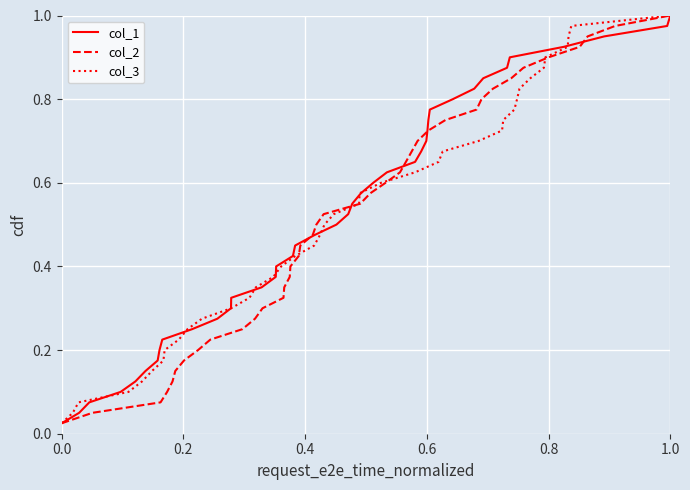

Reading left to right, extract all data points from this chart.

col_1: 0.0	0.1	0.1	0.1	0.1	0.1	0.2	0.2	0.2	0.2	0.3	0.3	0.3	0.3	0.4	0.4	0.4	0.5	0.5	0.5	0.5	0.6	0.6	0.6	0.6	0.7	0.7	0.7	0.7	0.8	0.8	0.8	0.8	0.8	0.9	0.9	0.9	0.9	1.0	1.0
col_2: 0.0	0.1	0.1	0.1	0.1	0.1	0.2	0.2	0.2	0.2	0.3	0.3	0.3	0.3	0.4	0.4	0.4	0.5	0.5	0.5	0.5	0.6	0.6	0.6	0.6	0.7	0.7	0.7	0.7	0.8	0.8	0.8	0.8	0.8	0.9	0.9	0.9	0.9	1.0	1.0
col_3: 0.0	0.1	0.1	0.1	0.1	0.1	0.2	0.2	0.2	0.2	0.3	0.3	0.3	0.3	0.4	0.4	0.4	0.5	0.5	0.5	0.5	0.6	0.6	0.6	0.6	0.7	0.7	0.7	0.7	0.8	0.8	0.8	0.8	0.8	0.9	0.9	0.9	0.9	1.0	1.0